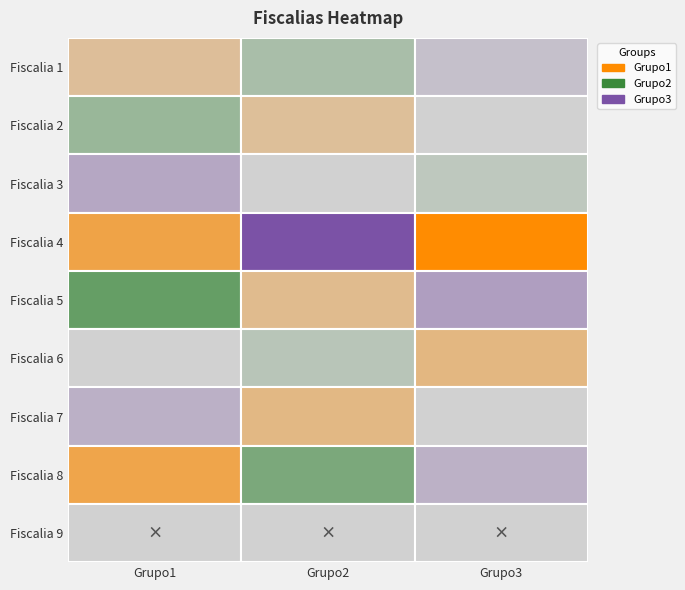

The Fiscalia 2 series shows 64.4 at 2. True or false?

False